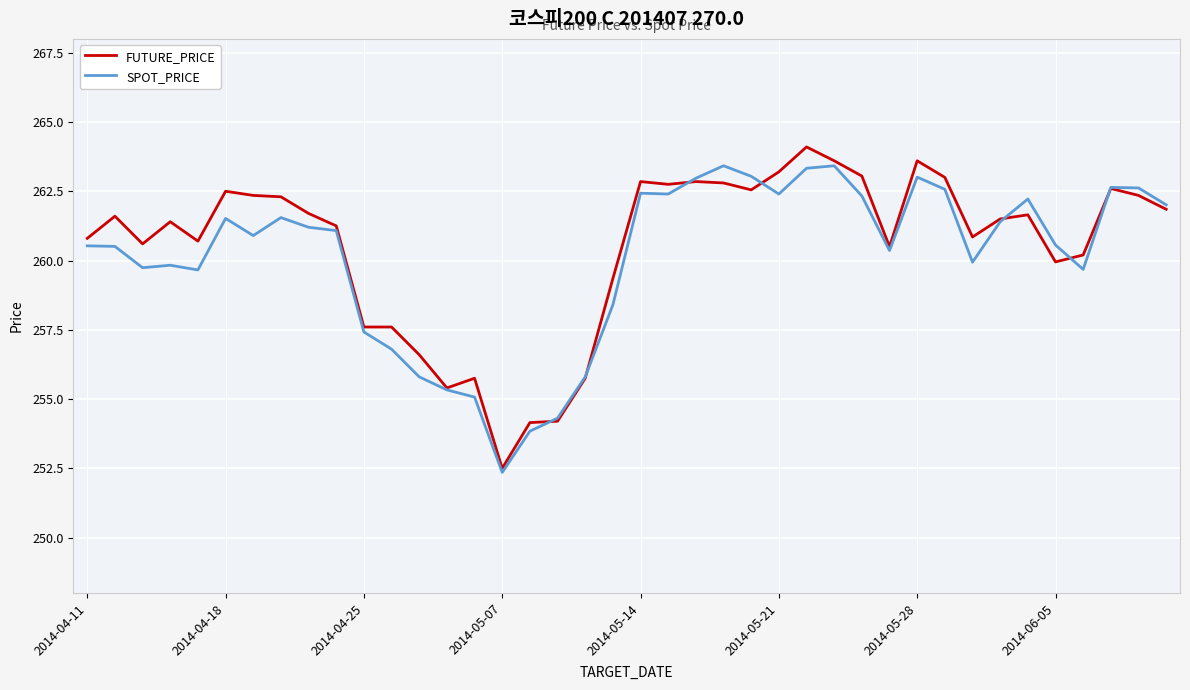

What is the maximum value for FUTURE_PRICE?

264.1